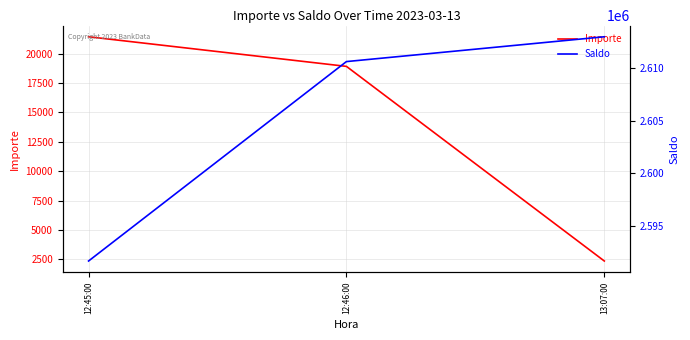

Reading left to right, what are all the values shown in this chart?

Importe: 21434.9	18915.1	2353.1
Saldo: 2591675.8	2610590.9	2612944.0